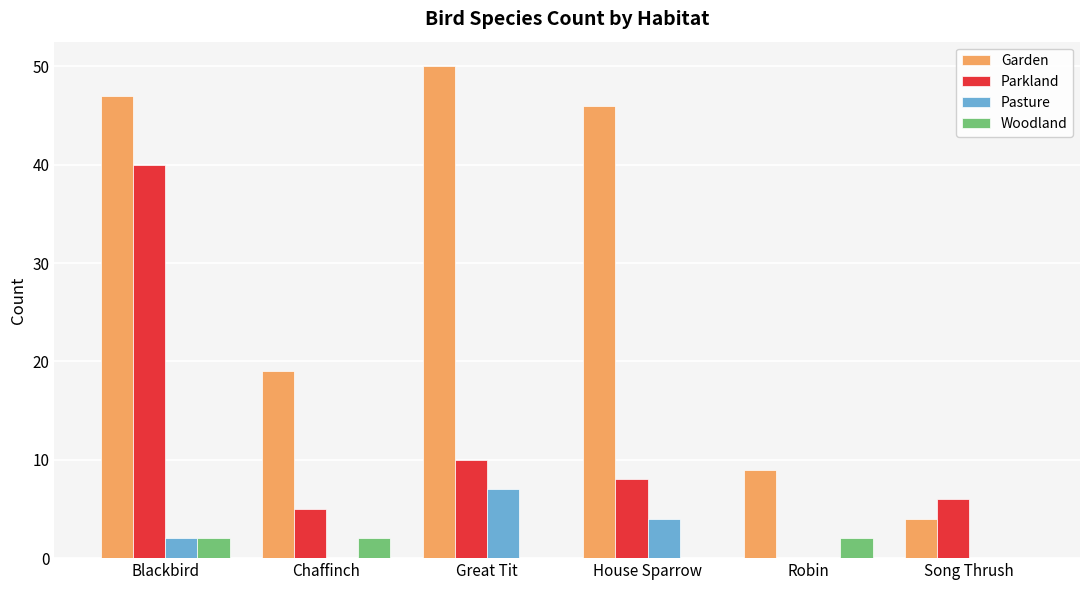

Reading left to right, extract all data points from this chart.

Garden: 47	19	50	46	9	4
Parkland: 40	5	10	8	0	6
Pasture: 2	0	7	4	0	0
Woodland: 2	2	0	0	2	0